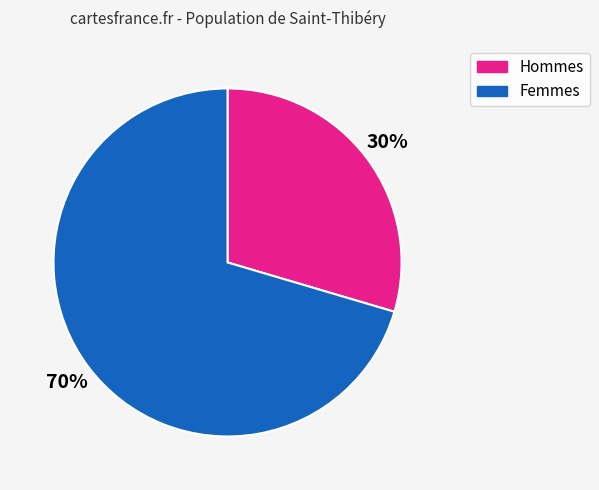

Which has a higher value, Hommes or Femmes?

Femmes